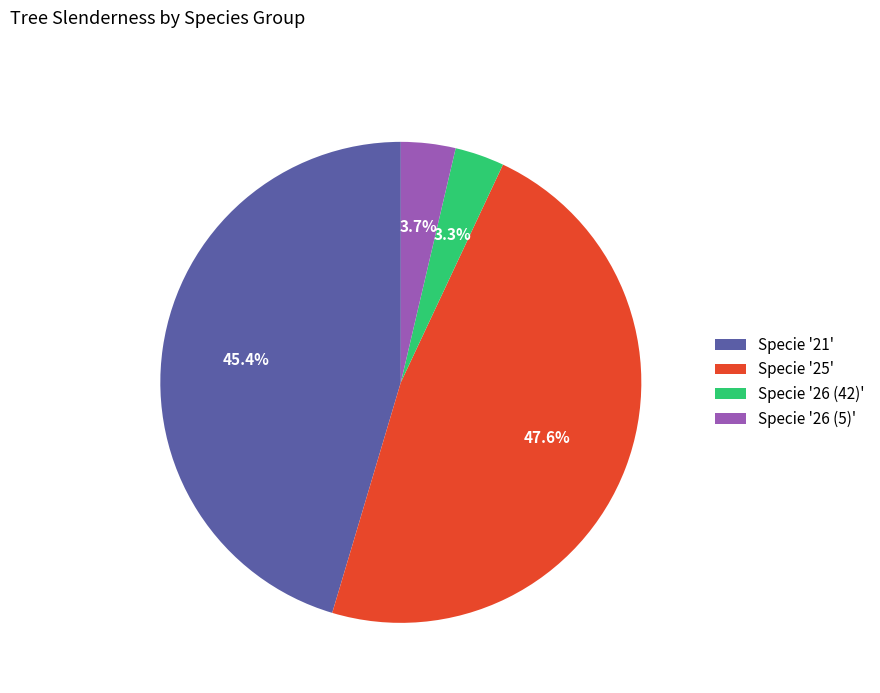

Is there any slice that represents more than half of the pie?

No